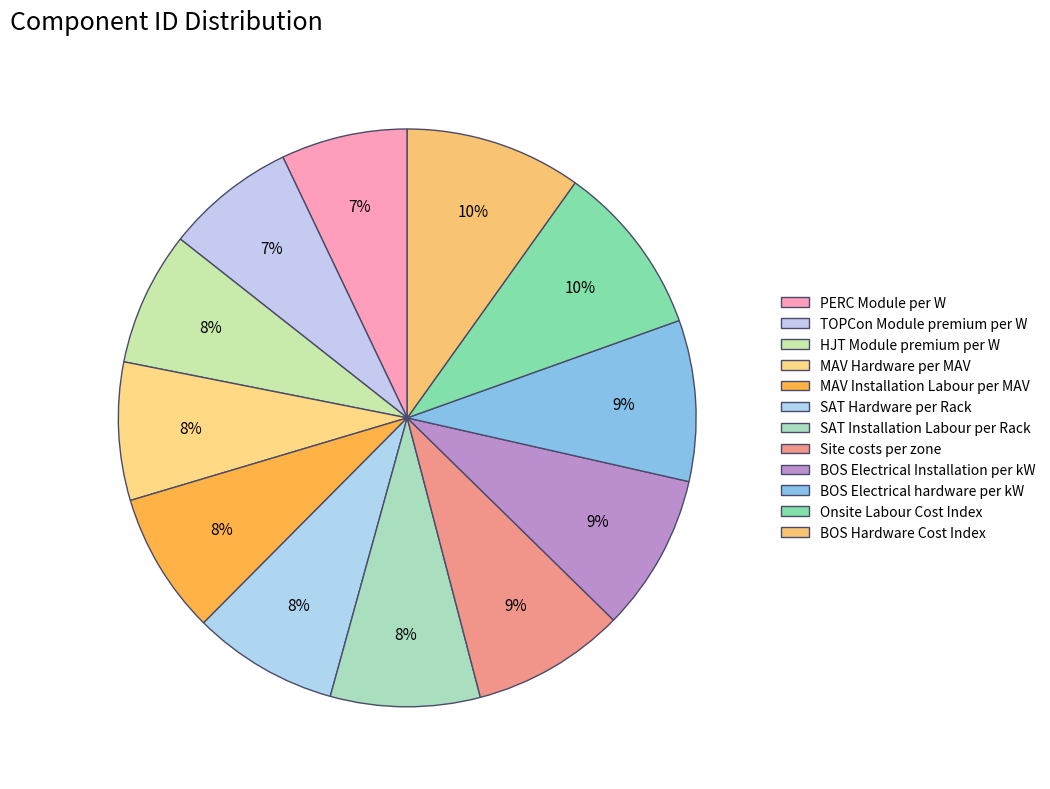

How many segments does this pie chart have?

12